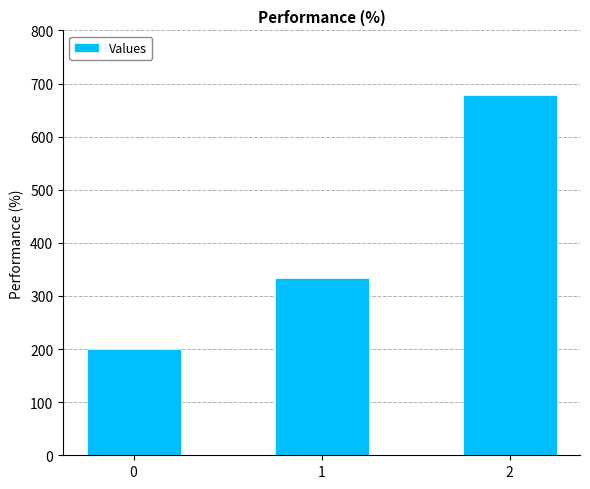

Which has a higher value, 1 or 0?

1